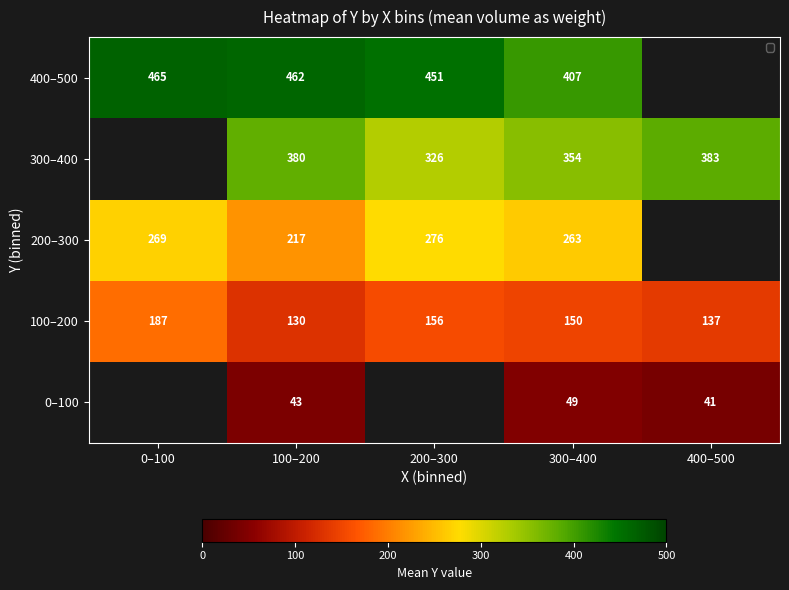

What is the smallest value displayed?

41.0